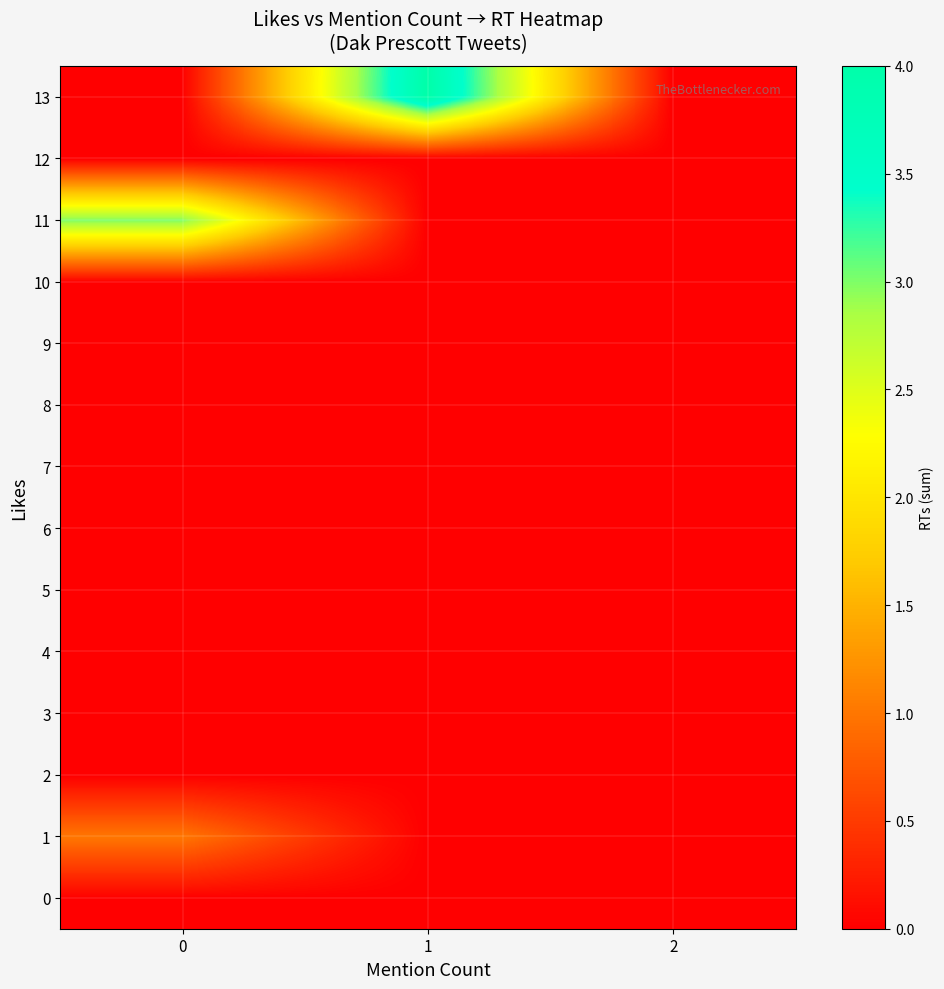

What is the total value across all series at 1?

4